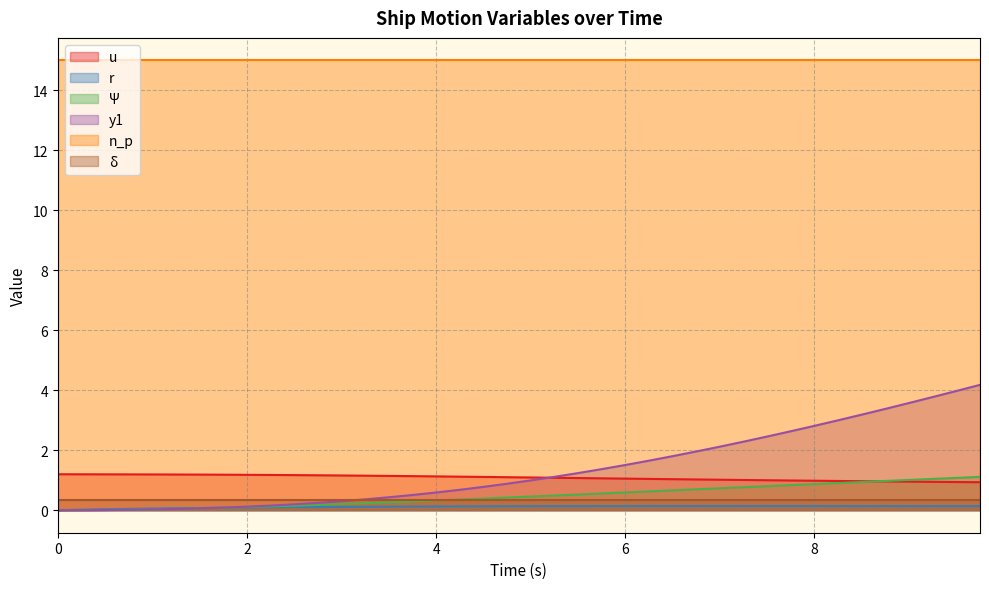

Is it true that u equals 1.1 at 6?

True